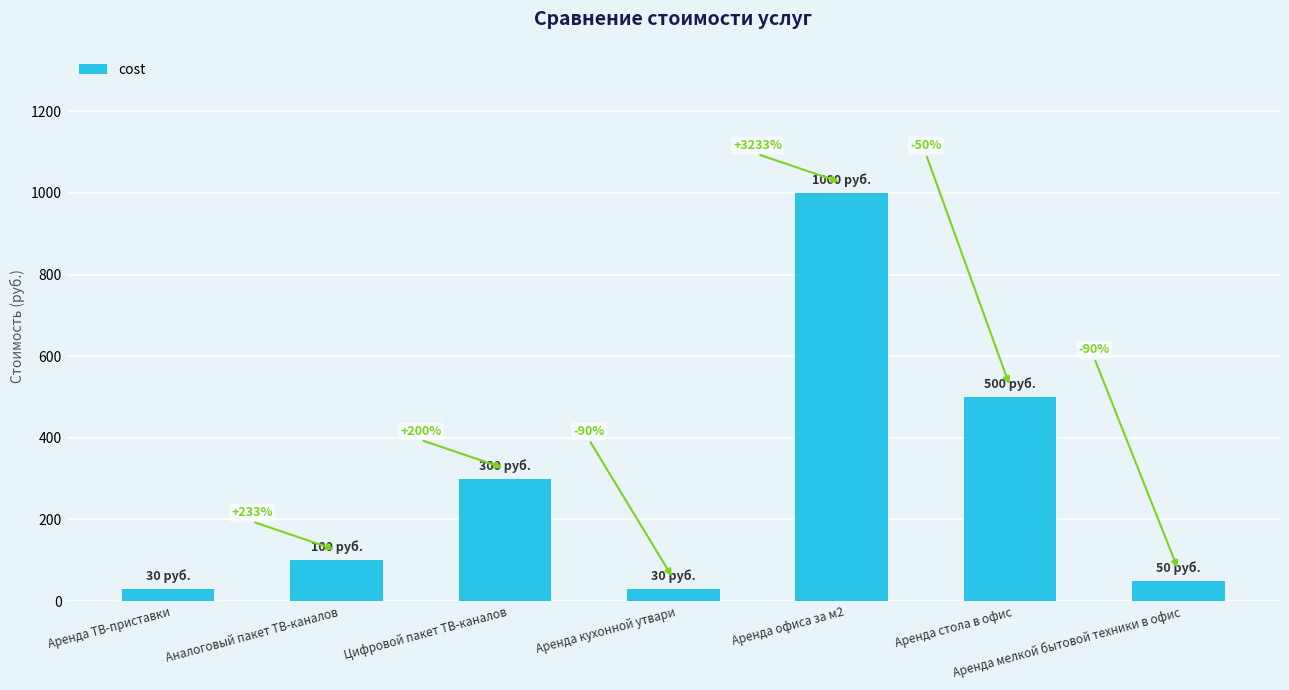

Reading right to left, list all the values displayed in this chart.

Аренда мелкой бытовой техники в офис=50	Аренда стола в офис=500	Аренда офиса за м2=1000	Аренда кухонной утвари=30	Цифровой пакет ТВ-каналов=300	Аналоговый пакет ТВ-каналов=100	Аренда ТВ-приставки=30